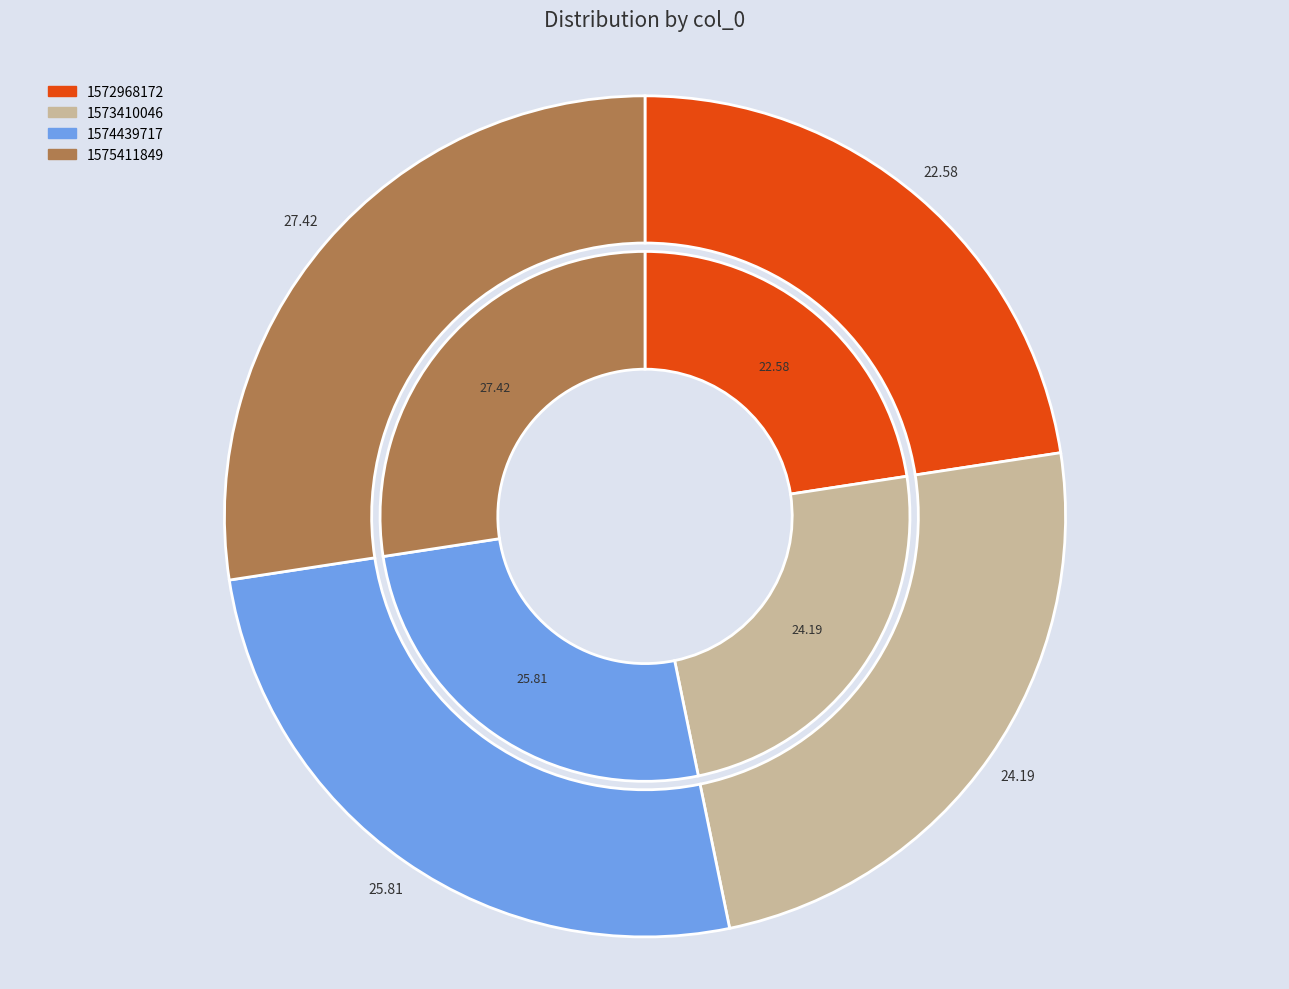

What percentage is the 1572968172 slice, to the nearest percent?

23%